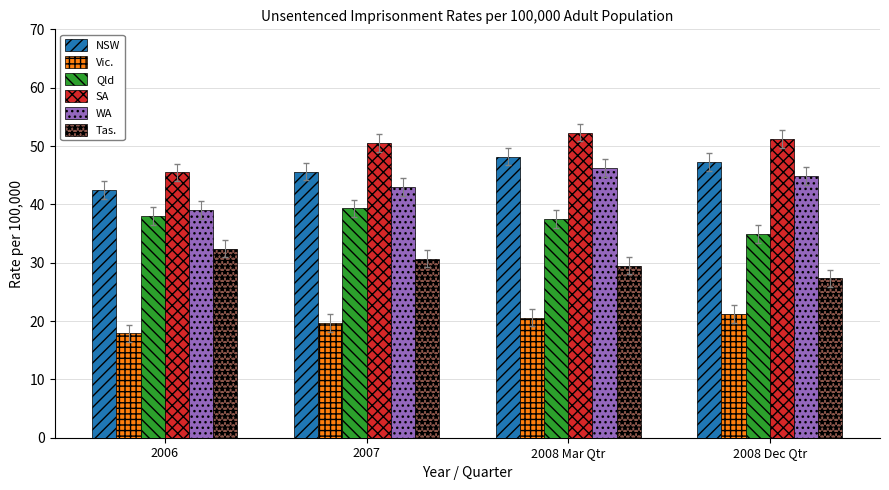

Read the NSW value at 2008 Mar Qtr.

48.2